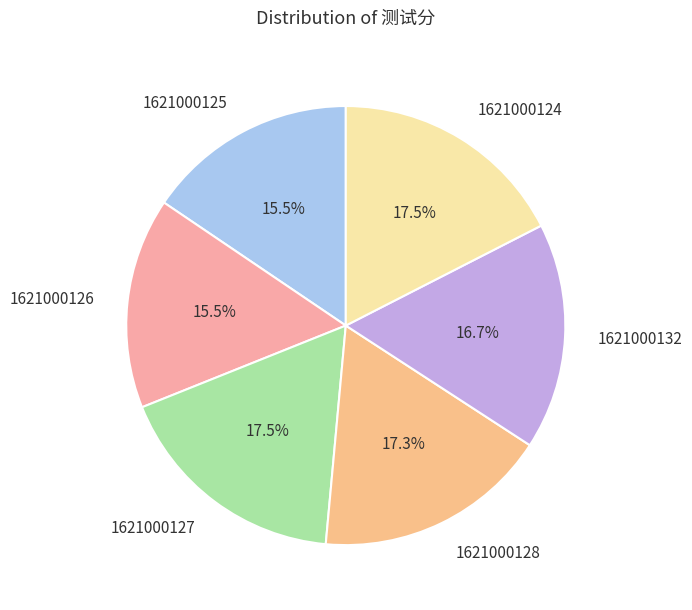

Is there a majority slice in this chart?

No